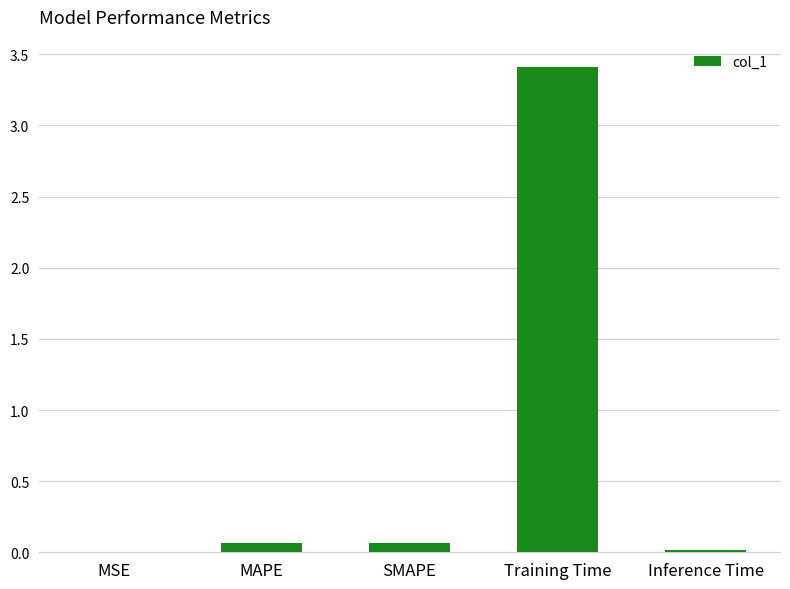

The value at Training Time is 1.5. True or false?

False